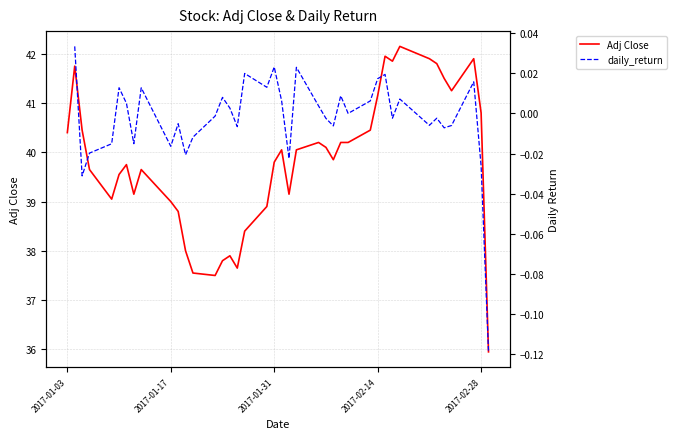

What is the maximum value for Adj Close?

42.2